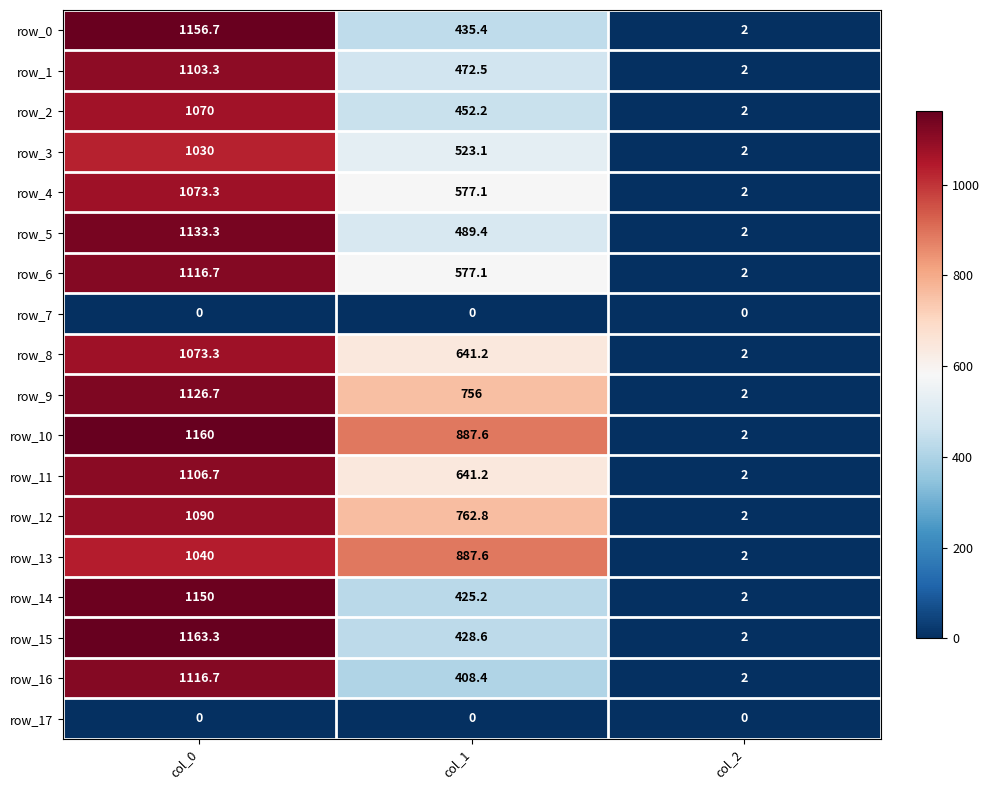

Reading left to right, transcribe all the data shown in this chart.

row_0: 1156.7	435.4	2.0
row_1: 1103.3	472.5	2.0
row_2: 1070.0	452.2	2.0
row_3: 1030.0	523.1	2.0
row_4: 1073.3	577.1	2.0
row_5: 1133.3	489.4	2.0
row_6: 1116.7	577.1	2.0
row_7: 0.0	0.0	0.0
row_8: 1073.3	641.2	2.0
row_9: 1126.7	756.0	2.0
row_10: 1160.0	887.6	2.0
row_11: 1106.7	641.2	2.0
row_12: 1090.0	762.8	2.0
row_13: 1040.0	887.6	2.0
row_14: 1150.0	425.2	2.0
row_15: 1163.3	428.6	2.0
row_16: 1116.7	408.4	2.0
row_17: 0.0	0.0	0.0